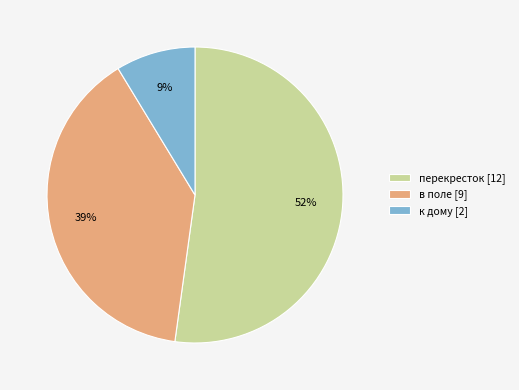

What is the largest slice in the pie chart?

перекресток